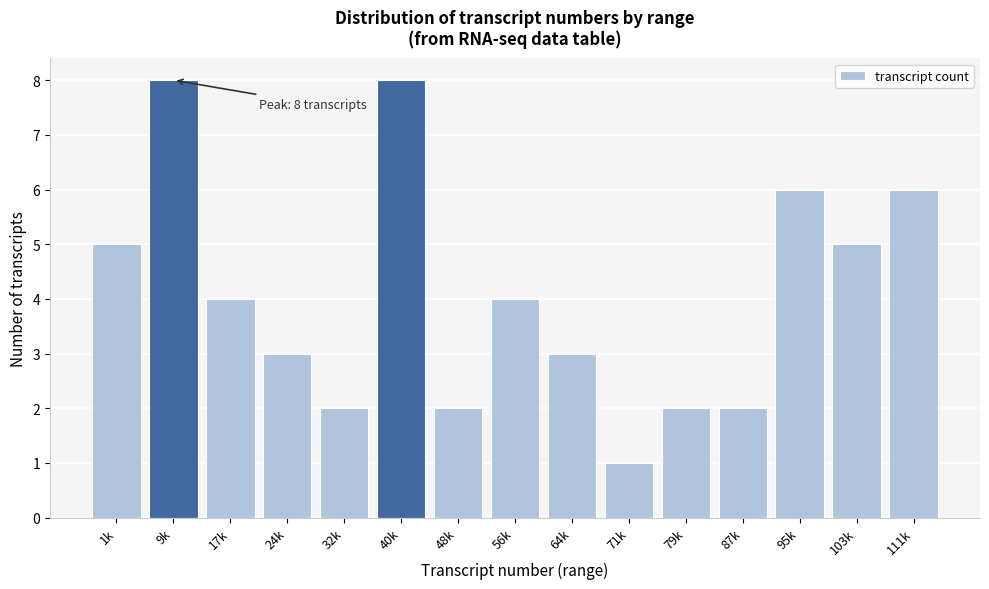

Reading left to right, extract all data points from this chart.

5	8	4	3	2	8	2	4	3	1	2	2	6	5	6